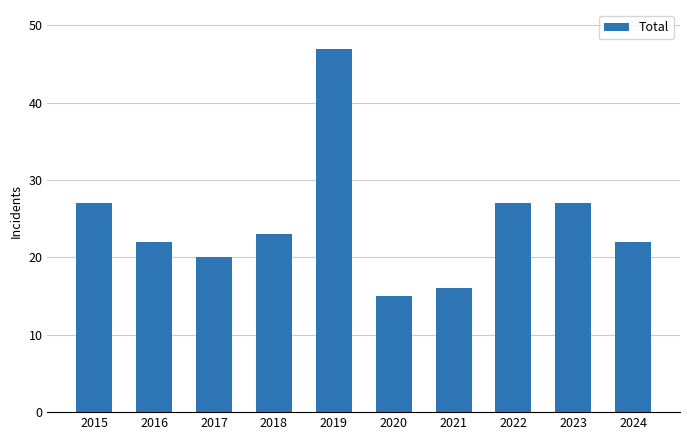

At which label does the data first exceed 23?

2015